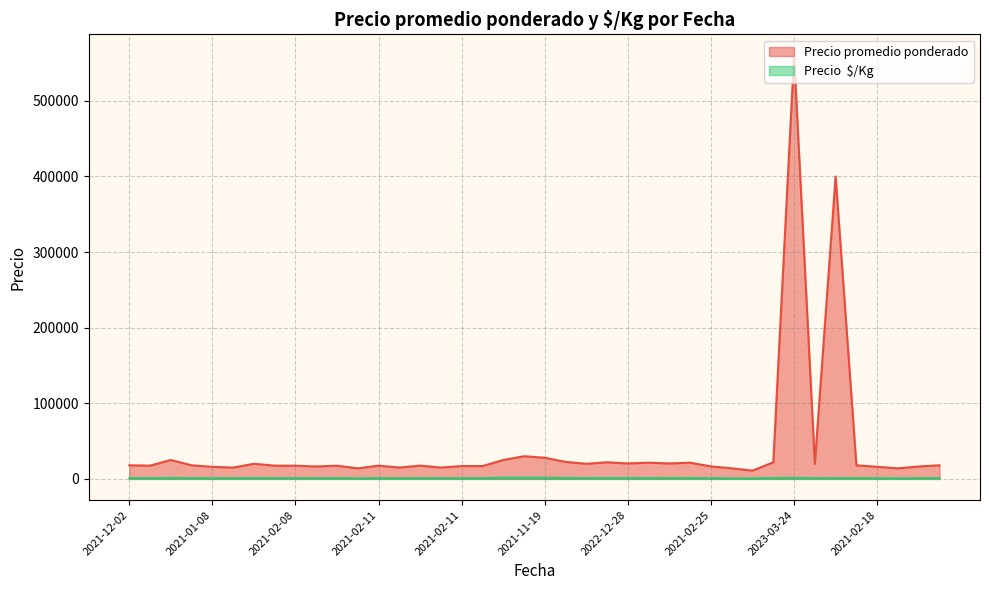

How many data points in Precio  $/Kg are above 1000?

15